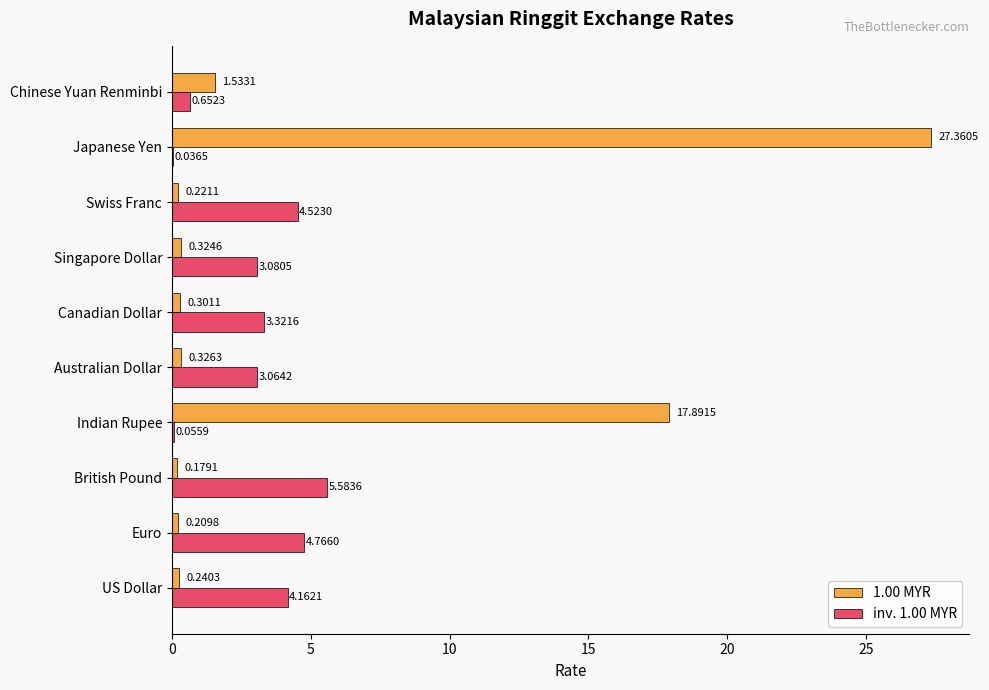

Which series changed the most between Australian Dollar and Japanese Yen?

1.00 MYR